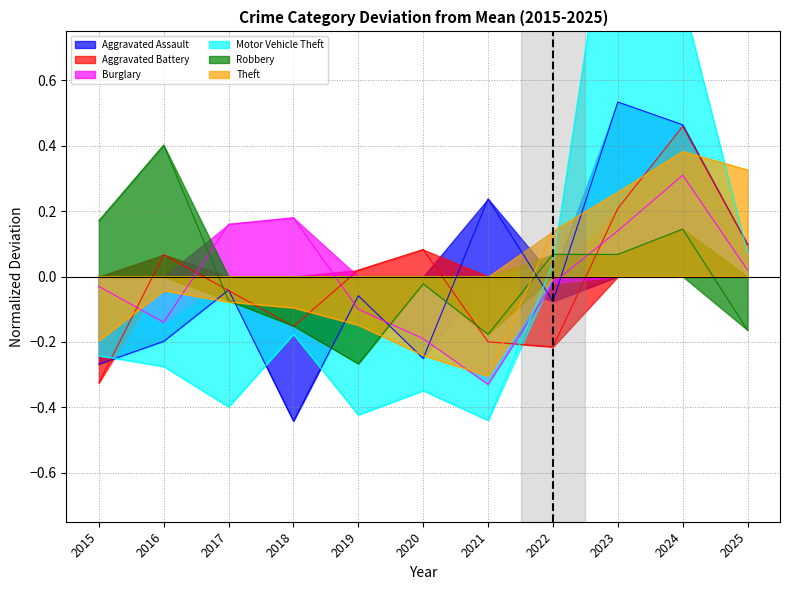

The Aggravated Assault series shows -0.3 at 2020. True or false?

True